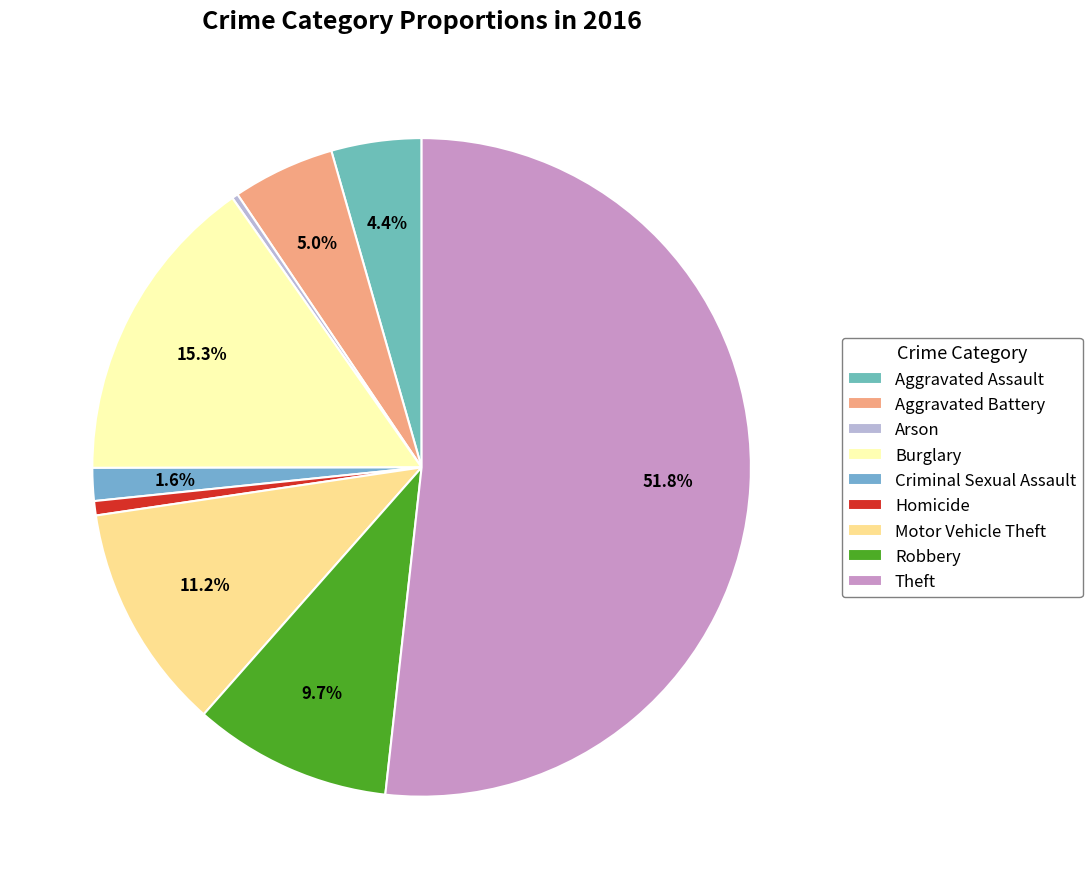

Is Theft the majority of the pie?

Yes